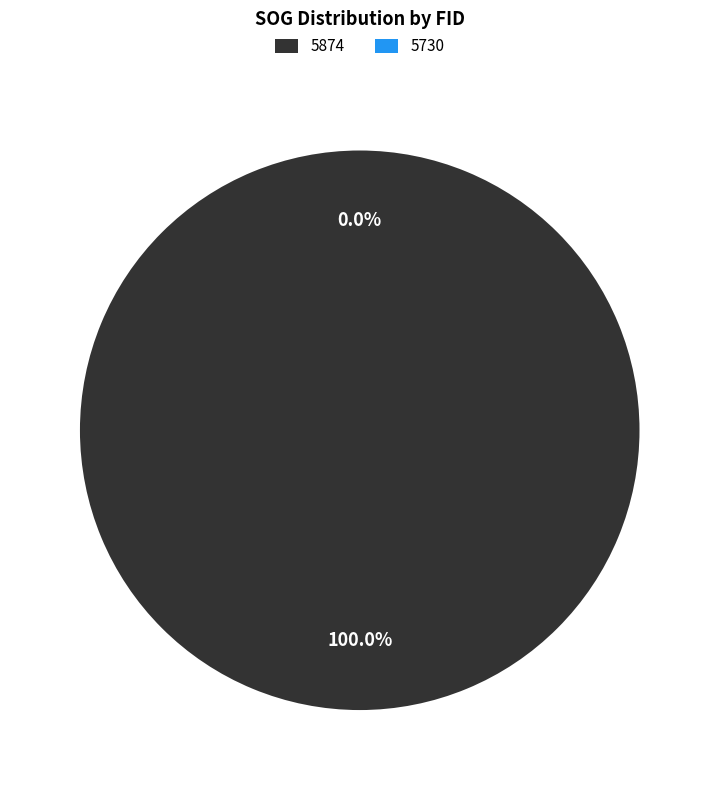

What is the majority slice?

5874